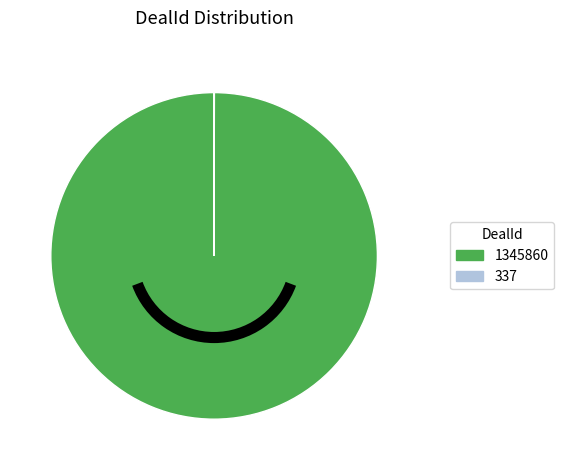

Which category has the biggest portion of the pie?

1345860